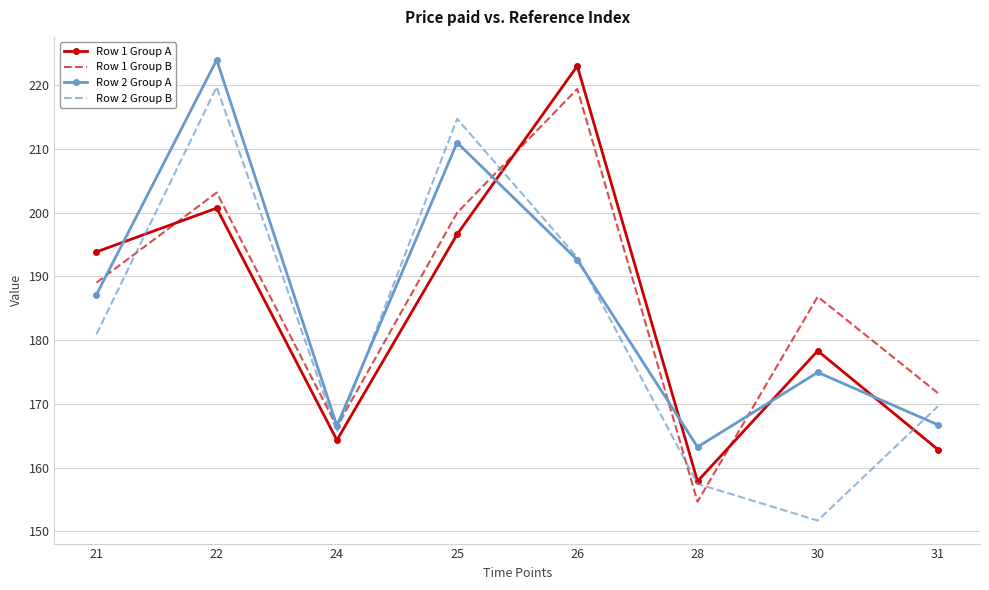

The Row 1 Group B series shows 171.7 at 31. True or false?

True